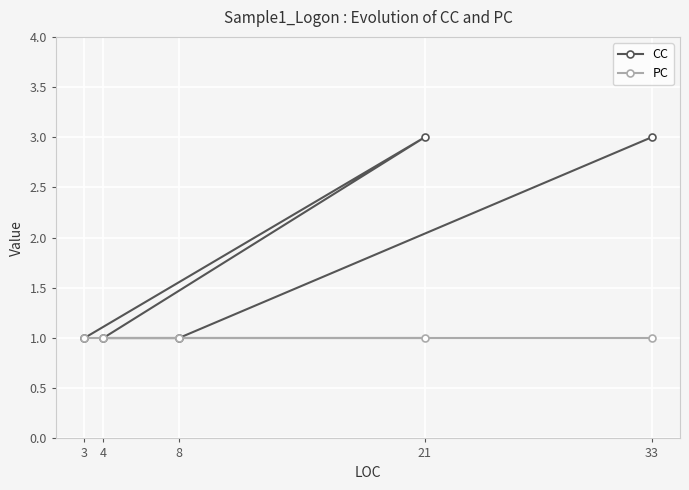

What is the value of the CC point at the 5th from the left?

3